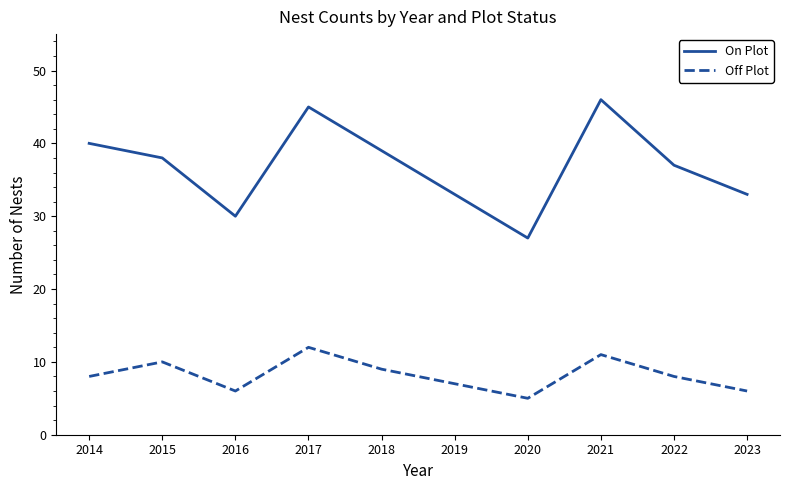

True or false: Off Plot and On Plot cross at least once.

False